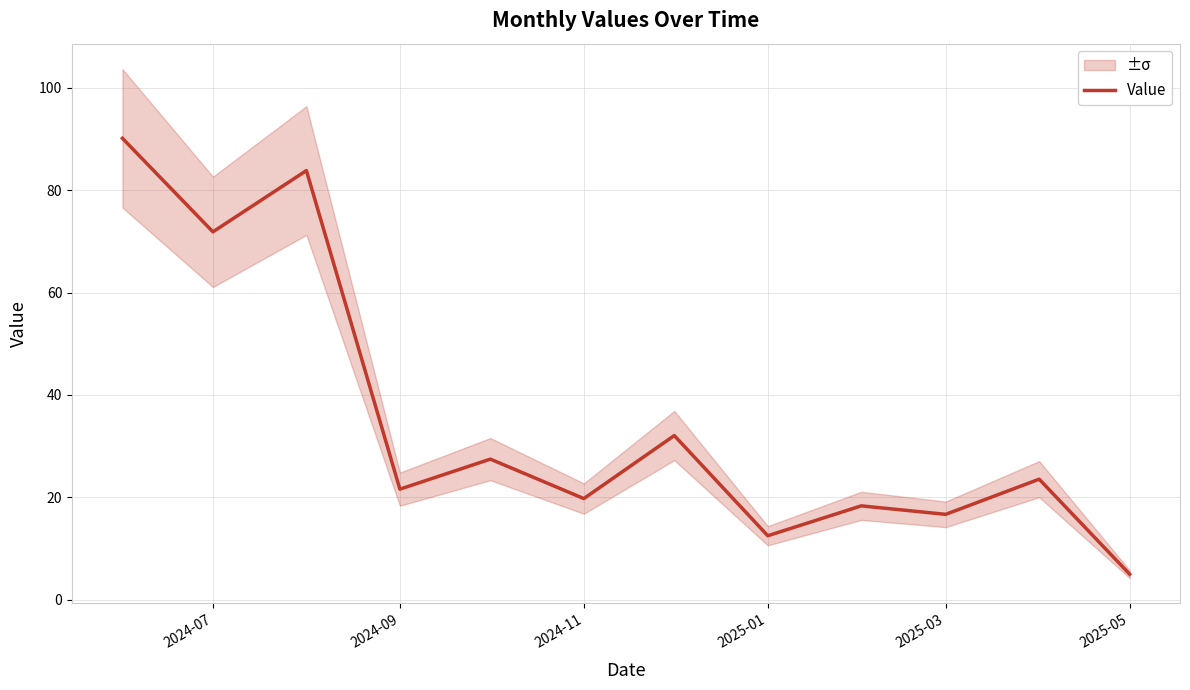

What is the minimum value for Value?

5.0